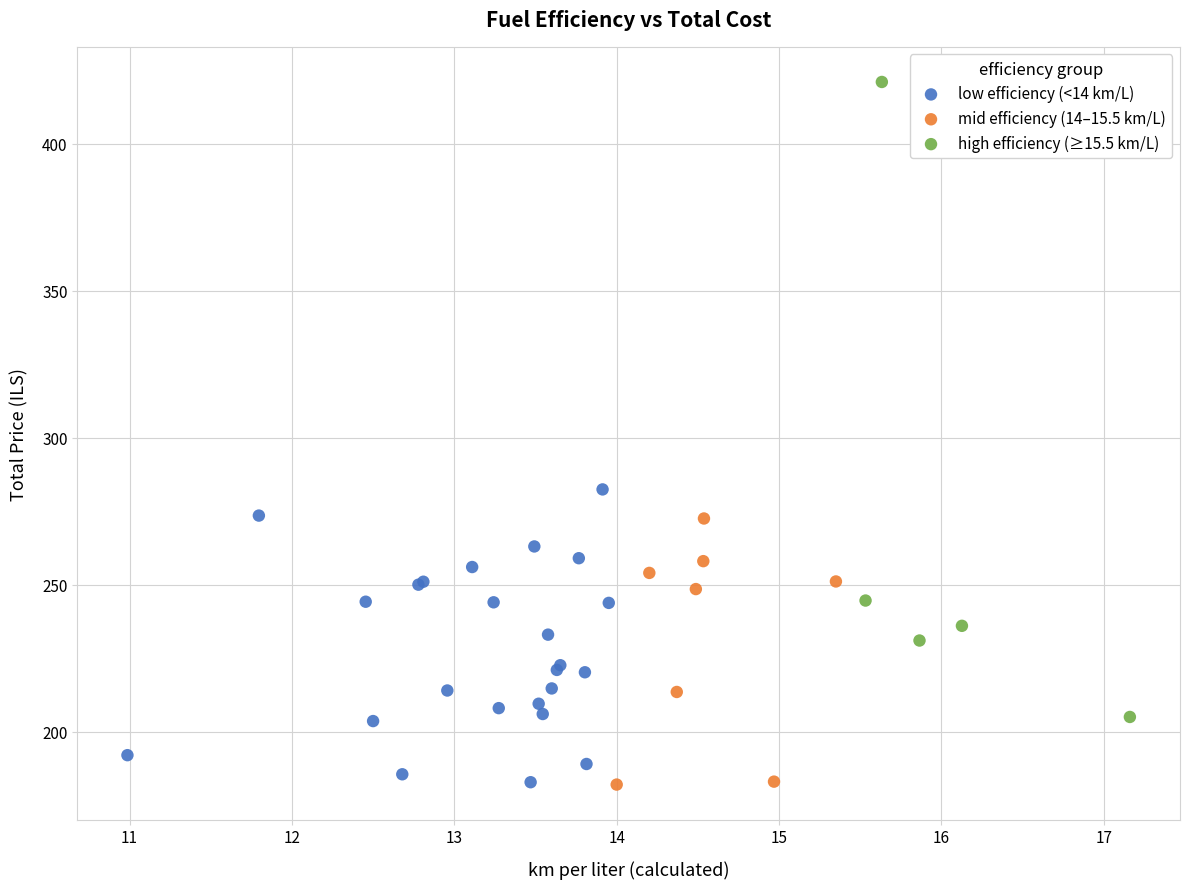

Which series has the widest spread of Y values?

high efficiency (≥15.5 km/L)